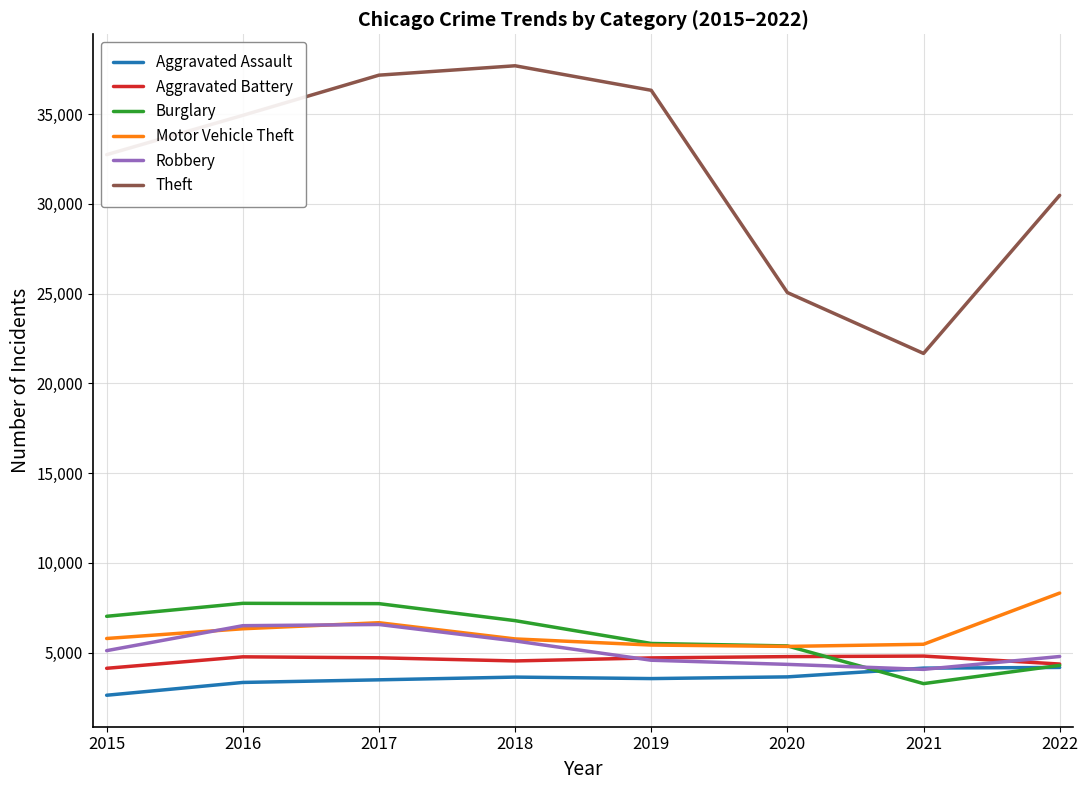

At which label is Theft closest to 29678?

2022